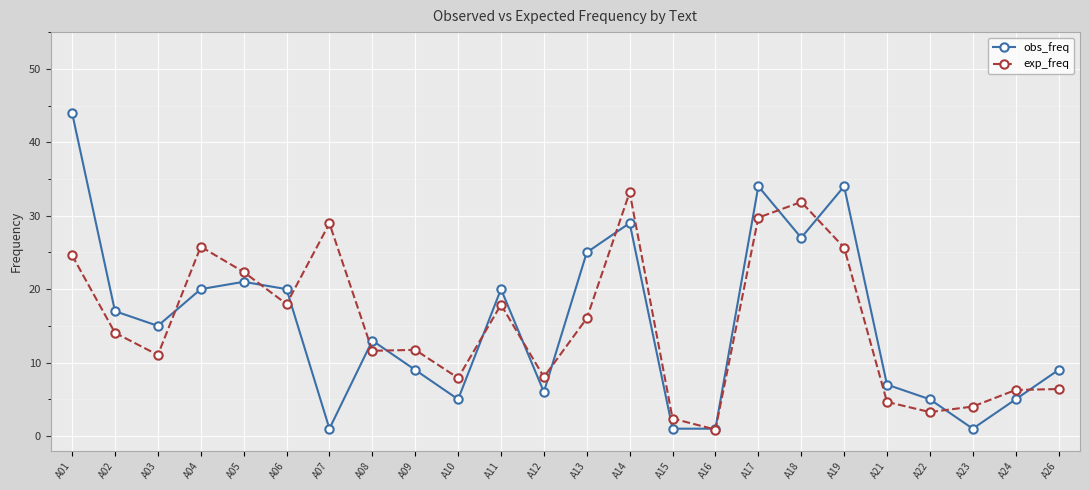

What is the value of the exp_freq point at the 9th from the left?

11.7